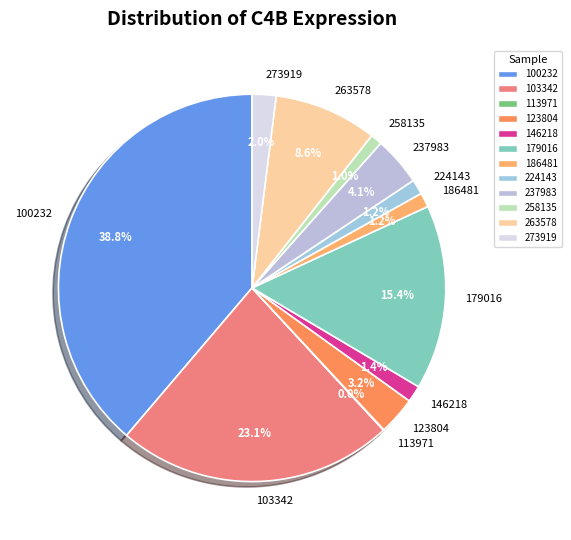

What is the largest slice in the pie chart?

100232